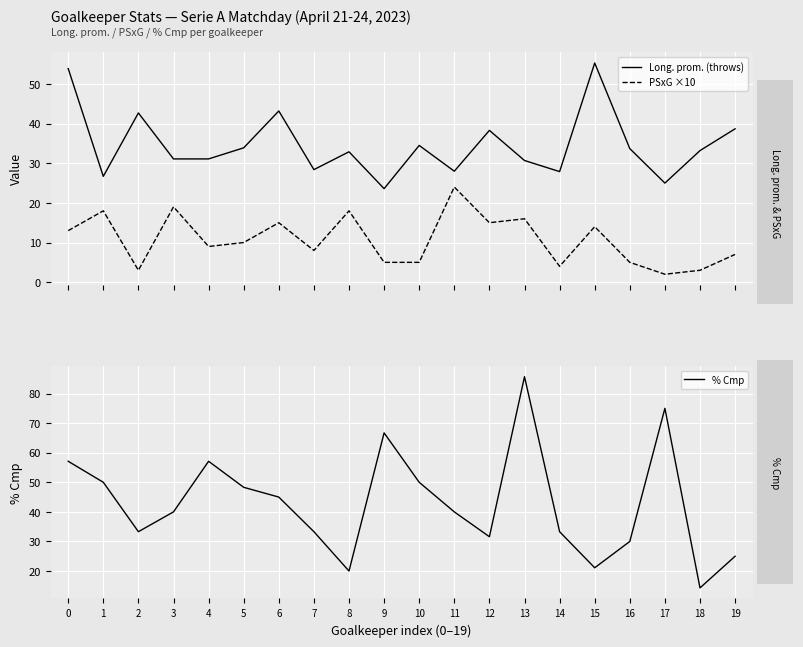

Reading left to right, list all the values displayed in this chart.

Long. prom. (throws): 0=53.9	1=26.7	2=42.7	3=31.1	4=31.1	5=33.9	6=43.2	7=28.4	8=32.9	9=23.6	10=34.5	11=28.0	12=38.3	13=30.7	14=27.9	15=55.3	16=33.7	17=25.0	18=33.2	19=38.7
PSxG ×10: 0=13.0	1=18.0	2=3.0	3=19.0	4=9.0	5=10.0	6=15.0	7=8.0	8=18.0	9=5.0	10=5.0	11=24.0	12=15.0	13=16.0	14=4.0	15=14.0	16=5.0	17=2.0	18=3.0	19=7.0
% Cmp: 0=57.1	1=50.0	2=33.3	3=40.0	4=57.1	5=48.3	6=45.0	7=33.3	8=20.0	9=66.7	10=50.0	11=40.0	12=31.6	13=85.7	14=33.3	15=21.1	16=30.0	17=75.0	18=14.3	19=25.0